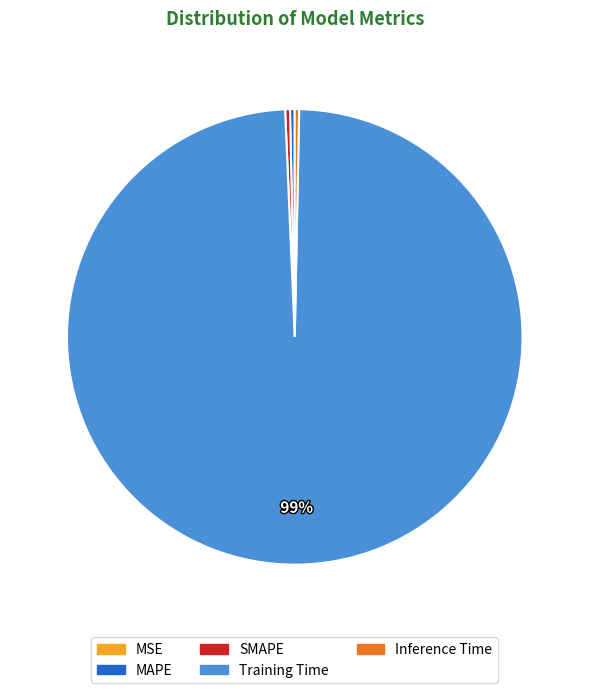

Which has a higher value, Training Time or Inference Time?

Training Time